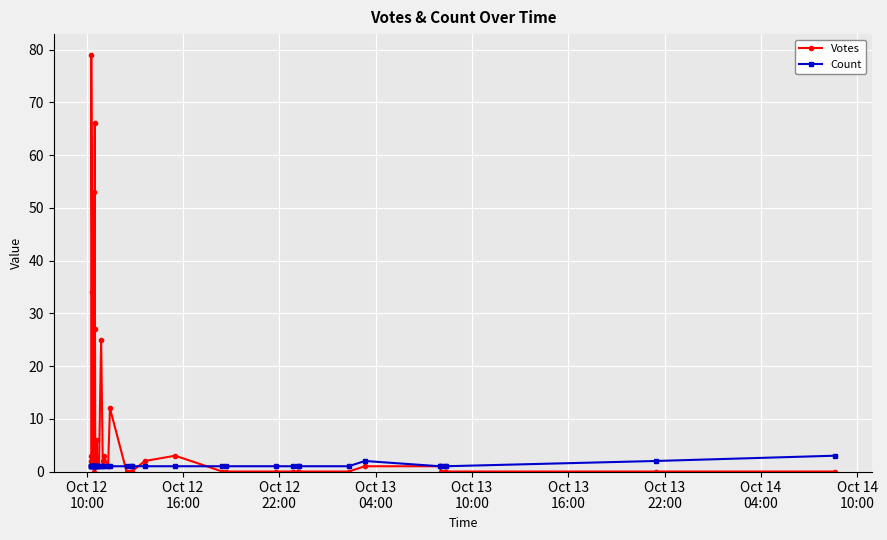

In Count, how many points are higher than both neighbors (excluding endpoints)?

1